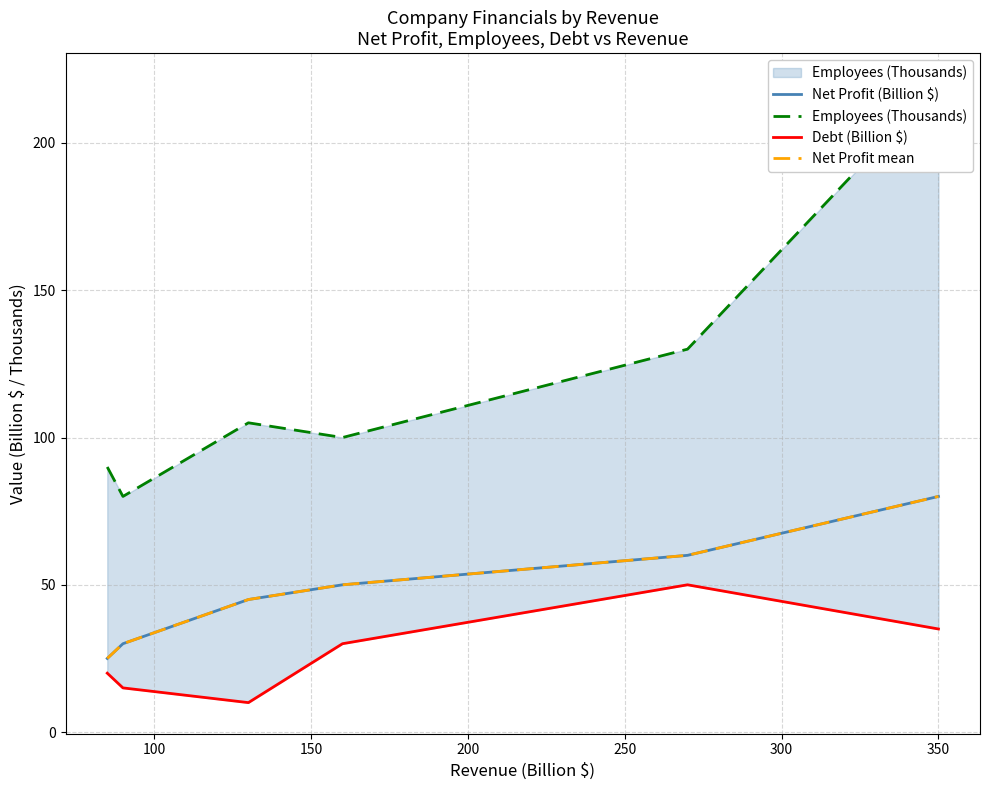

Which series has the largest total across all categories?

Employees (Thousands)